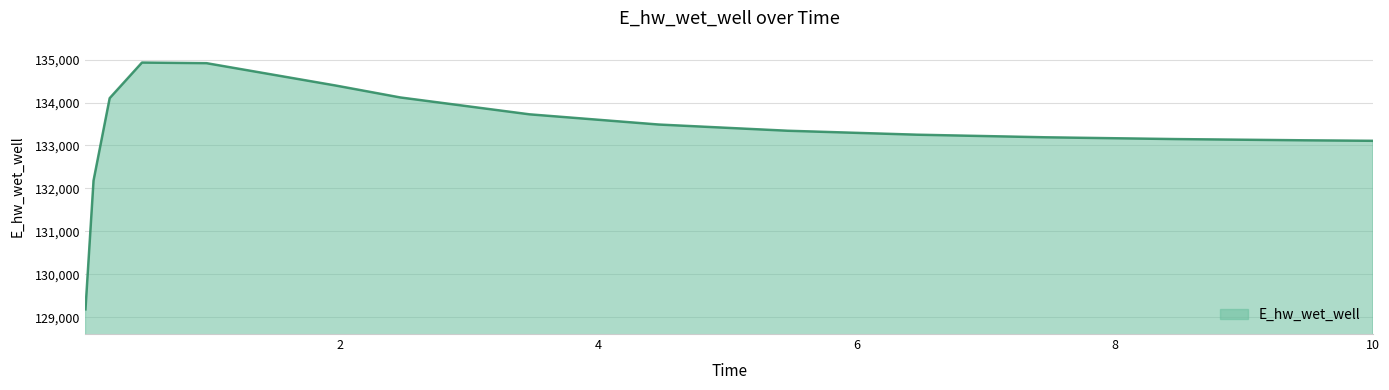

Does the chart have visible grid lines?

Yes